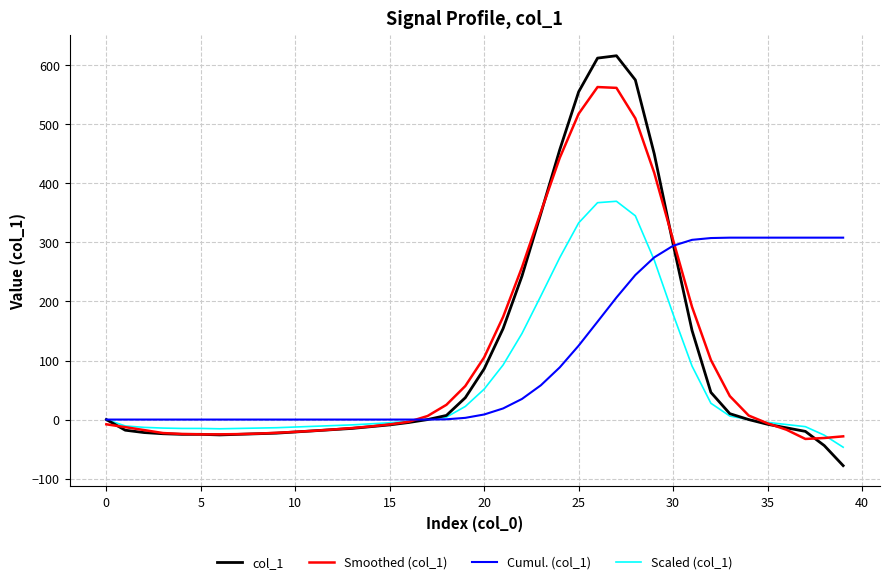

Rank the series by their maximum value, from highest to lowest.

col_1, Smoothed (col_1), Scaled (col_1), Cumul. (col_1)